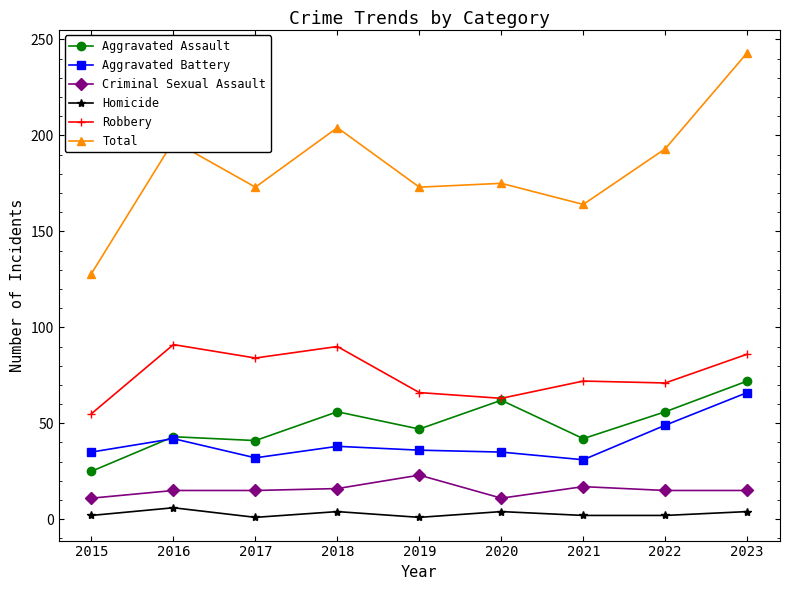

How many intersections are there between Aggravated Battery and Aggravated Assault?

1